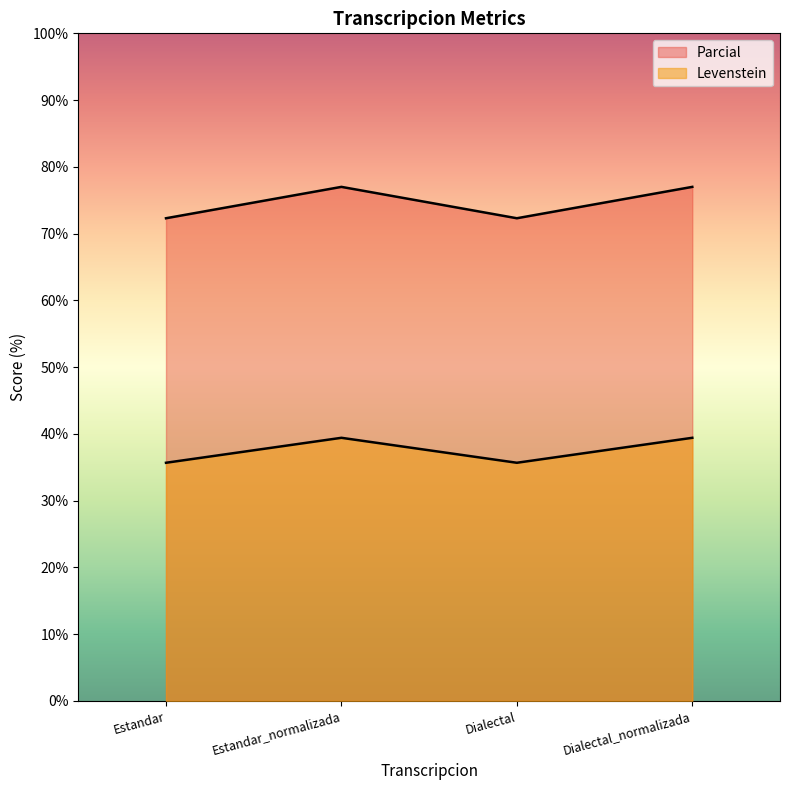

At how many categories does at least one series exceed 68?

4